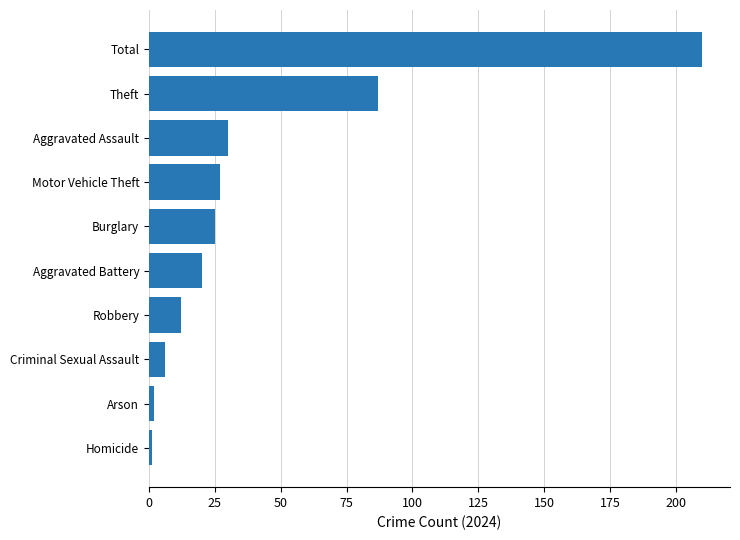

Reading bottom to top, what are all the values shown in this chart?

1	2	6	12	20	25	27	30	87	210